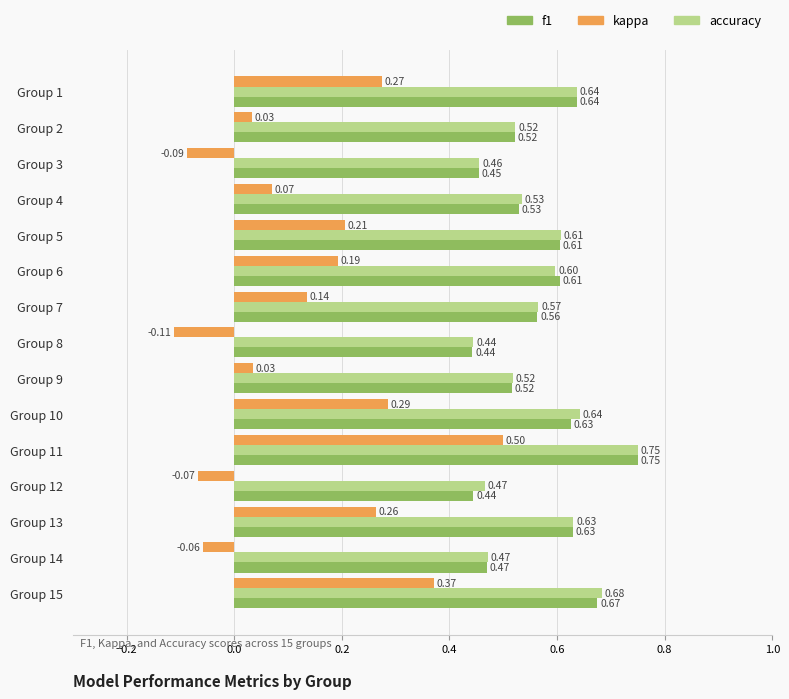

What is the sum of all kappa values?

2.0